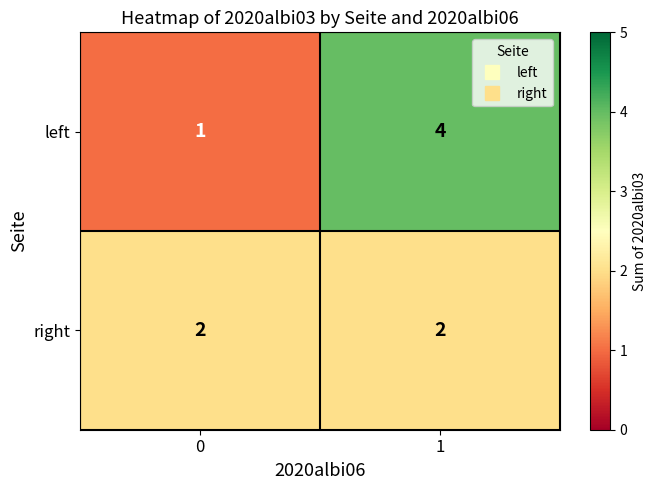

The right series shows 2 at 1. True or false?

True